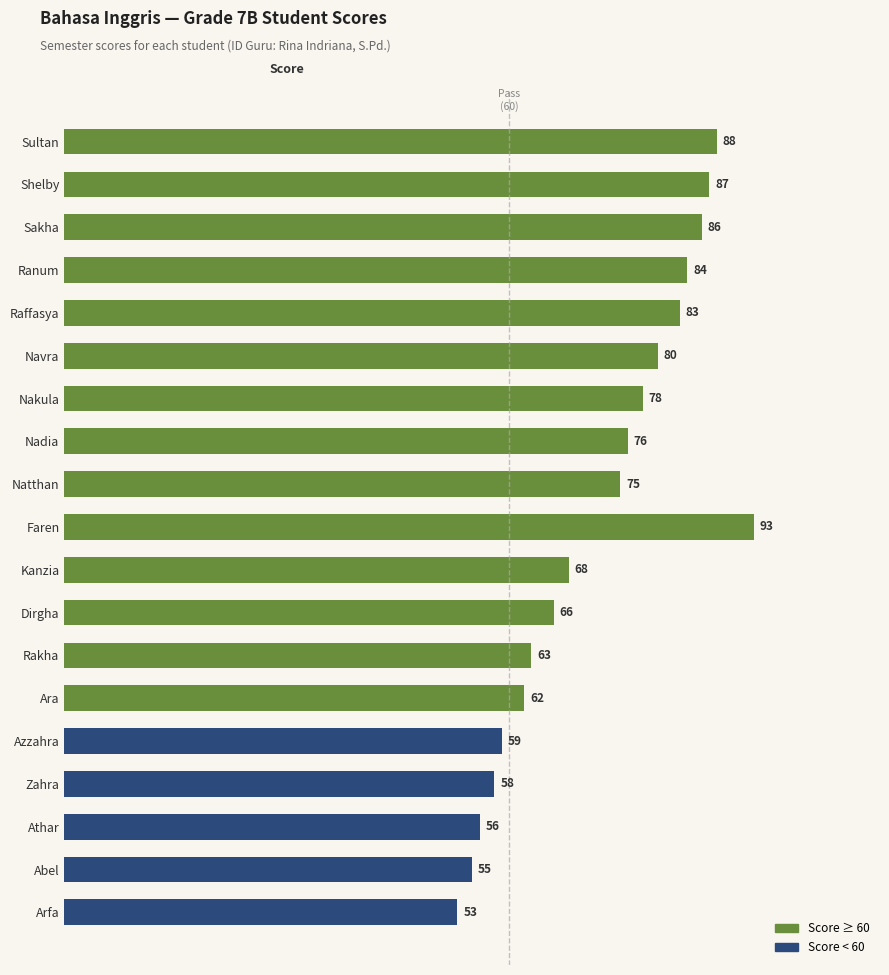

Which has a higher value, Nakula or Nadia?

Nakula